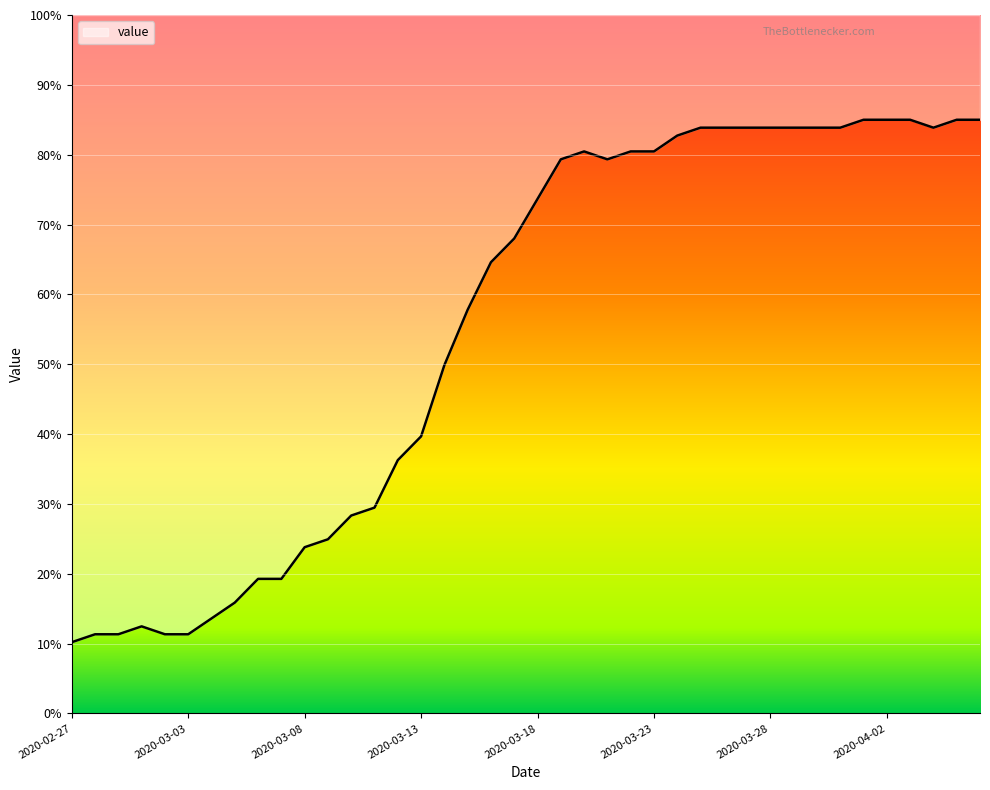

What is the change in value from 2020-03-11 to 2020-03-21?

+49.9